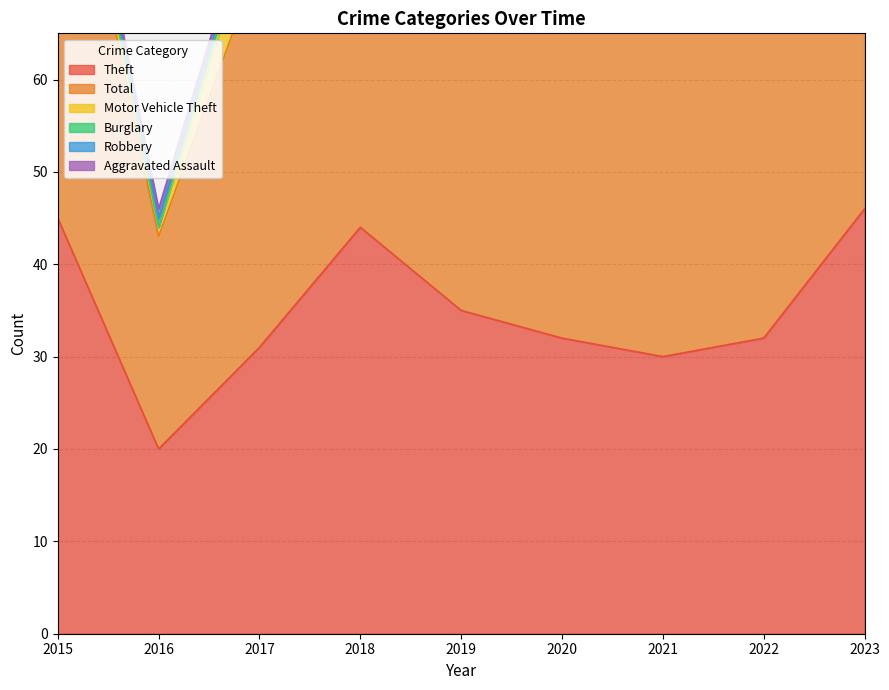

Reading left to right, transcribe all the data shown in this chart.

Theft: 2015=45	2016=20	2017=31	2018=44	2019=35	2020=32	2021=30	2022=32	2023=46
Total: 2015=50	2016=23	2017=42	2018=55	2019=48	2020=39	2021=42	2022=52	2023=60
Motor Vehicle Theft: 2015=1	2016=1	2017=6	2018=8	2019=9	2020=5	2021=5	2022=11	2023=9
Burglary: 2015=2	2016=0	2017=2	2018=3	2019=1	2020=0	2021=3	2022=4	2023=1
Robbery: 2015=1	2016=1	2017=0	2018=0	2019=0	2020=1	2021=1	2022=2	2023=1
Aggravated Assault: 2015=1	2016=1	2017=1	2018=0	2019=1	2020=1	2021=1	2022=0	2023=1